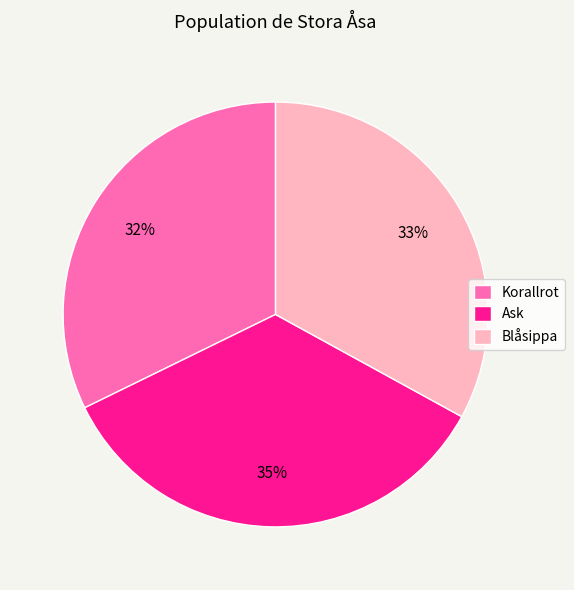

Approximately how many times larger is the value at Korallrot compared to Blåsippa?

1.0